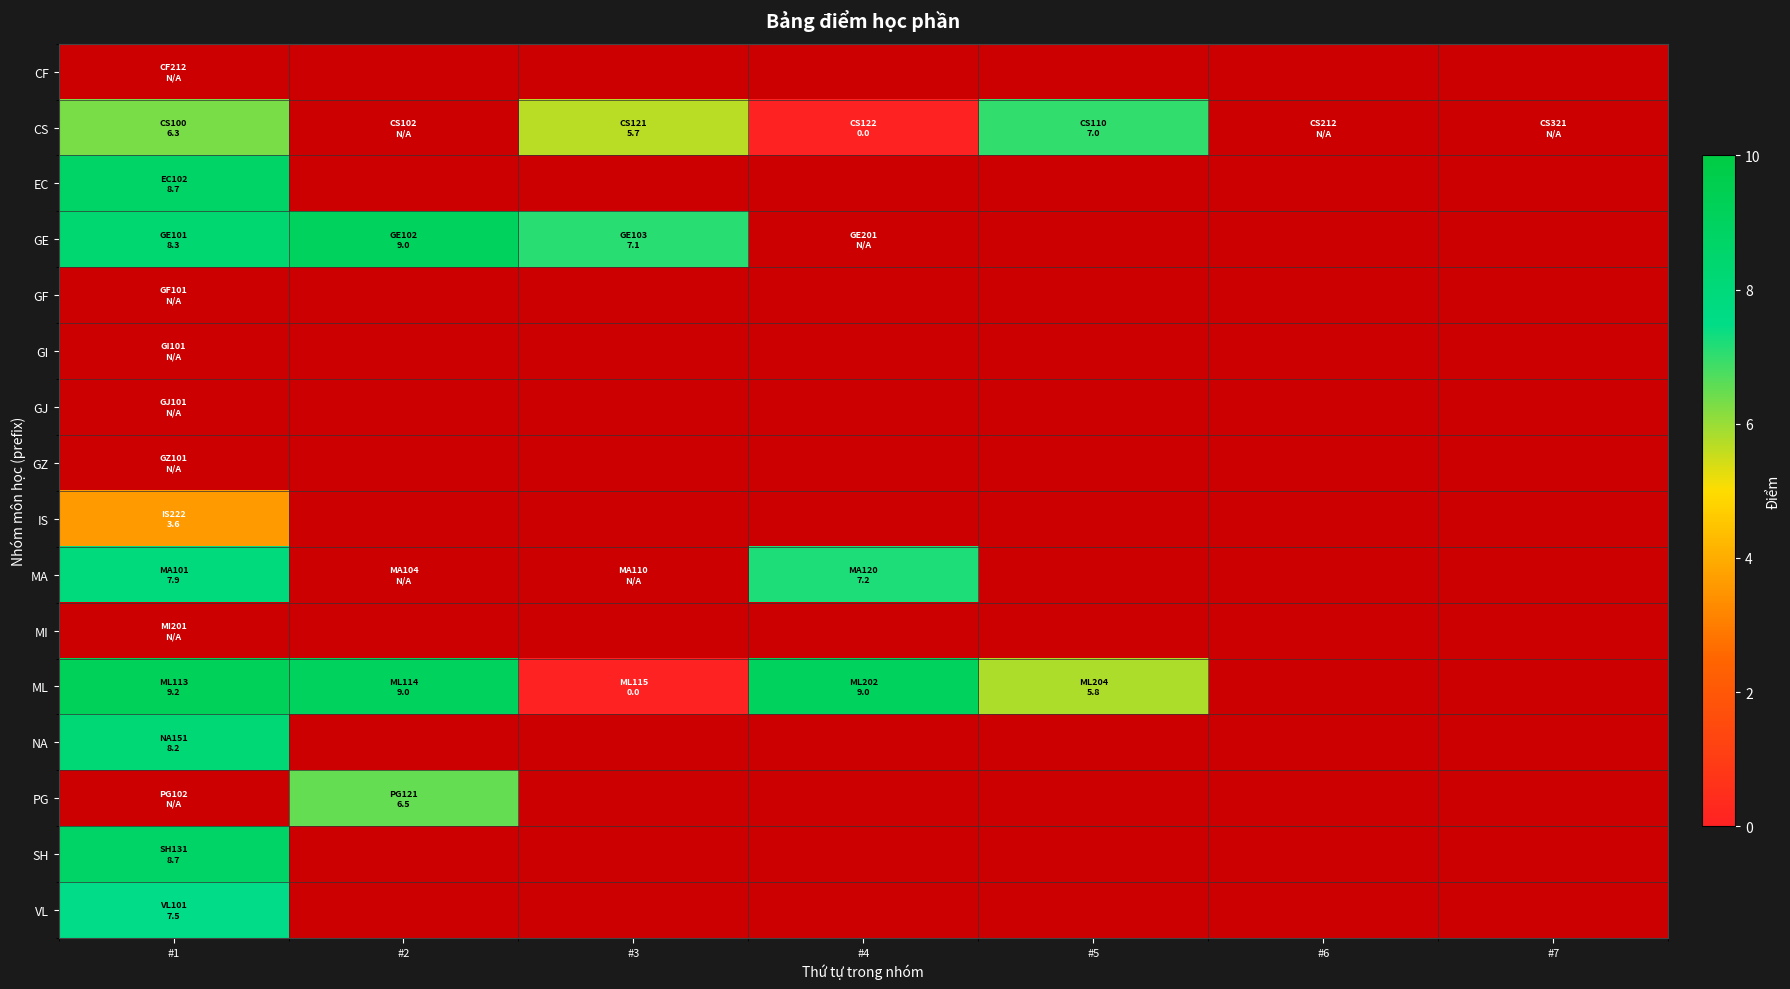

Count the number of categories in the chart.

7